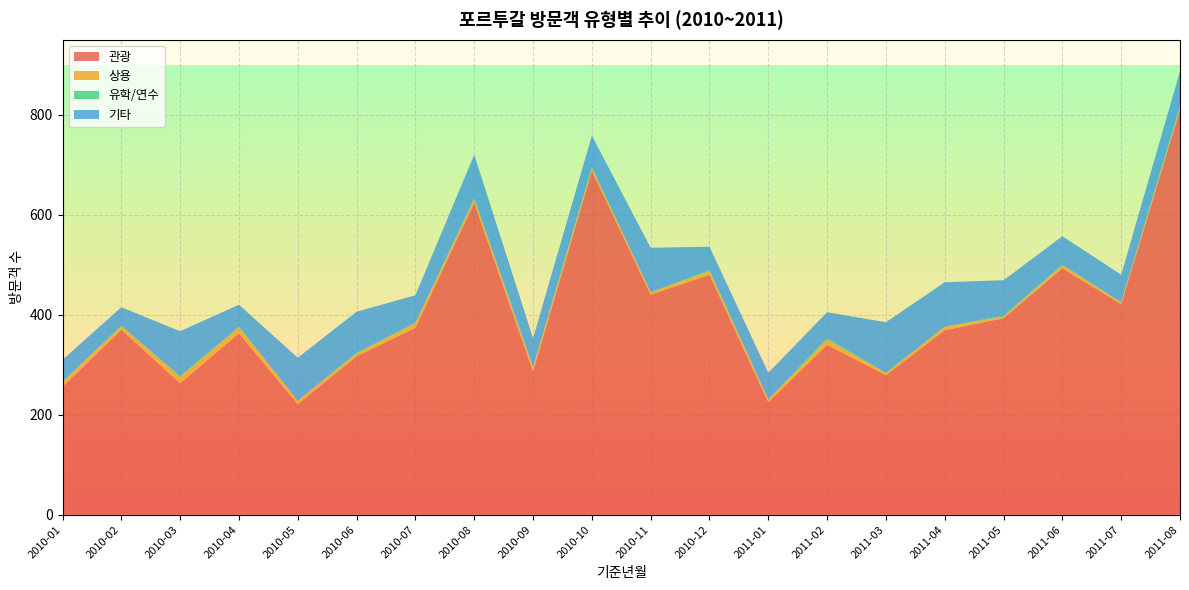

Reading left to right, transcribe all the data shown in this chart.

관광: 256	370	263	363	221	317	374	624	286	688	440	480	225	340	279	369	393	493	421	810
상용: 9	7	12	12	7	5	9	7	8	6	5	7	5	10	4	7	3	6	4	4
유학/연수: 1	1	2	1	0	2	1	2	2	1	0	2	1	3	1	0	2	1	0	4
기타: 44	37	90	44	86	82	55	87	57	63	89	47	53	52	101	89	71	57	55	69
계: 310	415	367	420	314	406	439	720	353	758	536	536	284	405	385	466	469	557	480	887